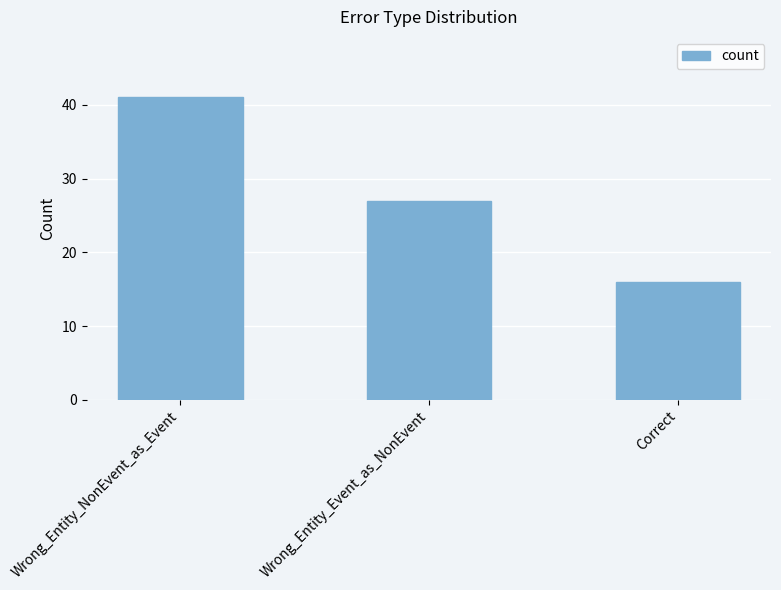

What is the label of the 1st bar from the right?

Correct